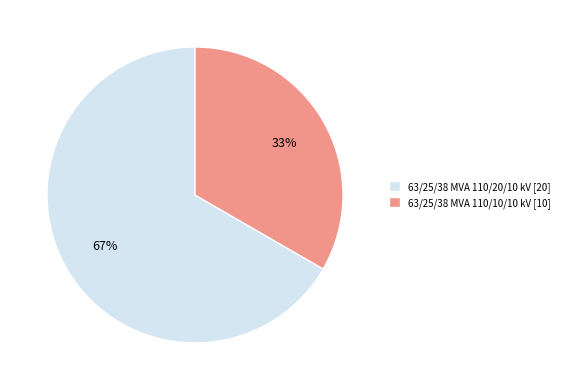

What is the largest slice in the pie chart?

63/25/38 MVA 110/20/10 kV